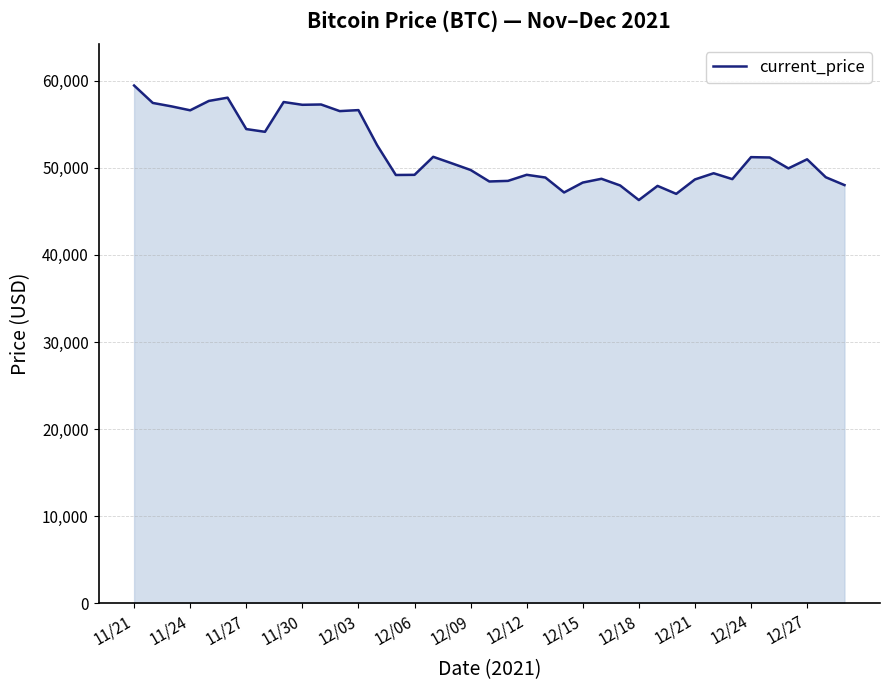

What is the difference between the maximum and minimum values?

13145